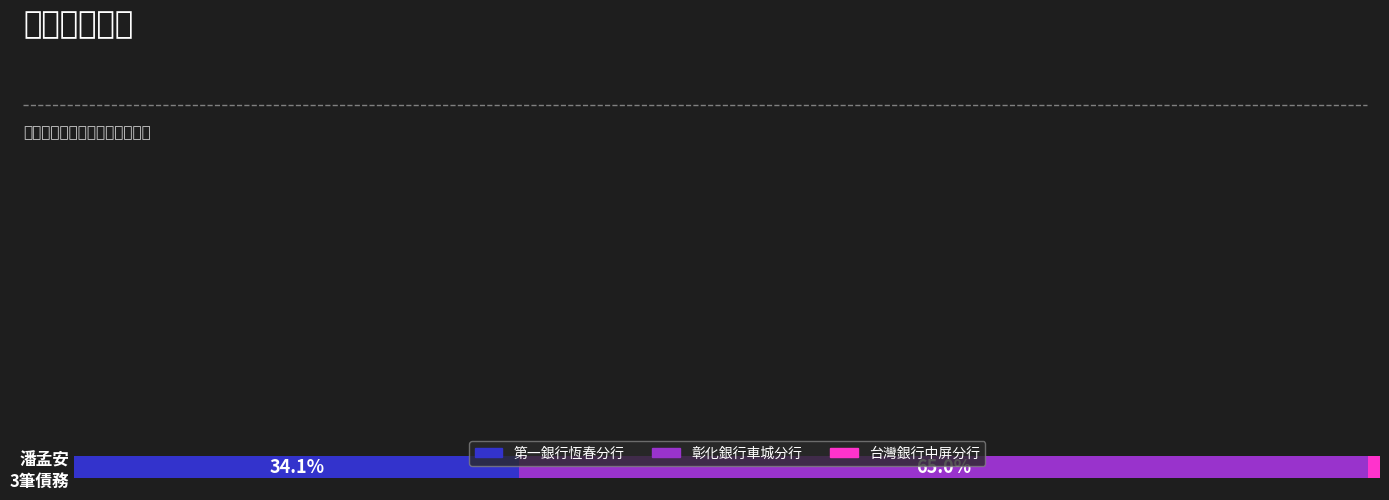

True or false: the data shows 69179 at 98 信用貸款
台灣銀行中屏分行.

True